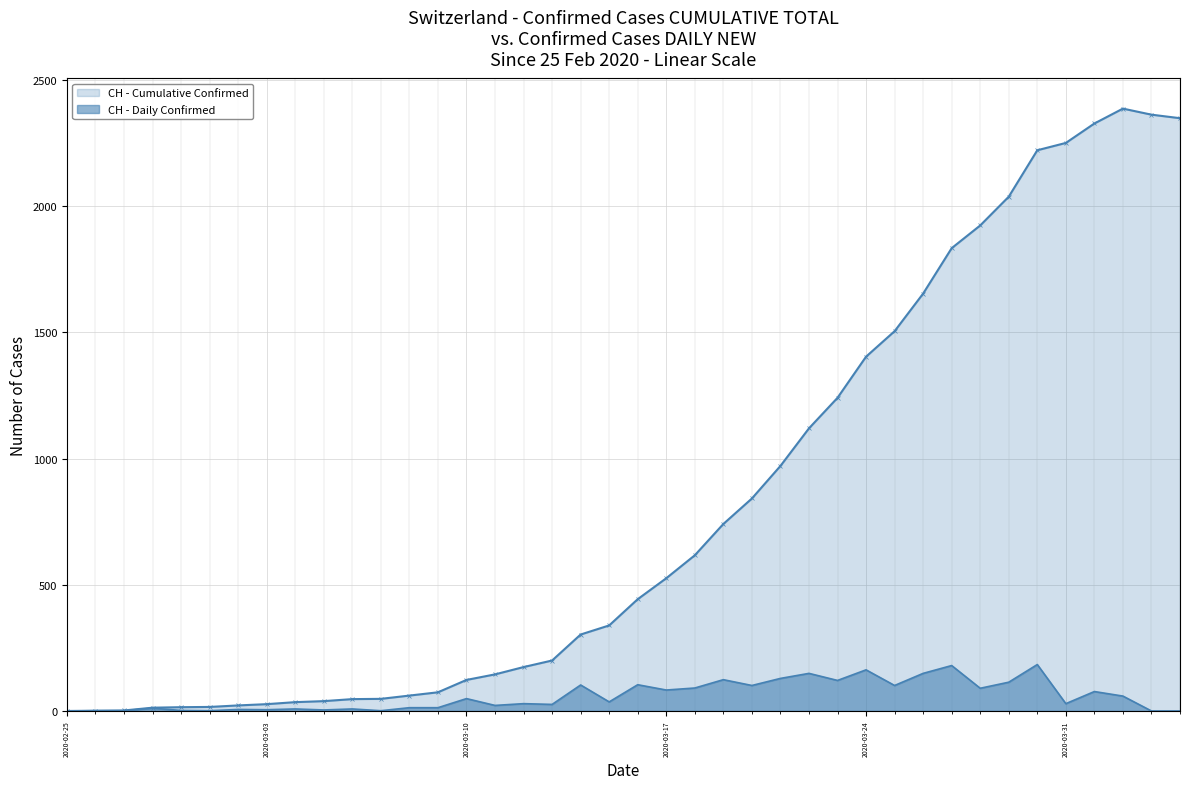

What is the difference between the maximum and minimum values in the CH - Cumulative Confirmed series?

2387